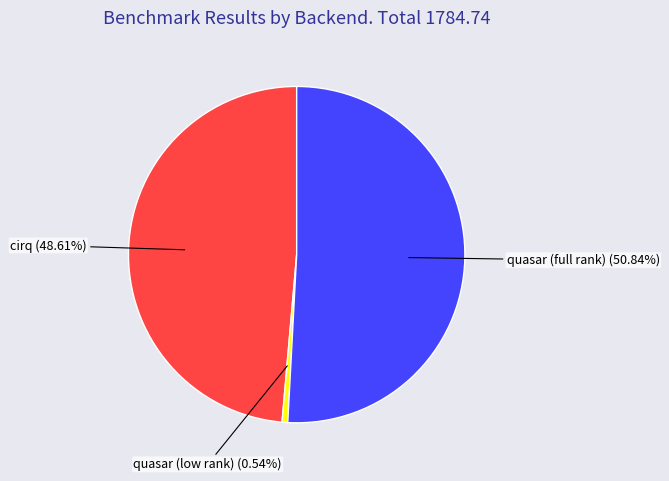

Is there a majority slice in this chart?

Yes